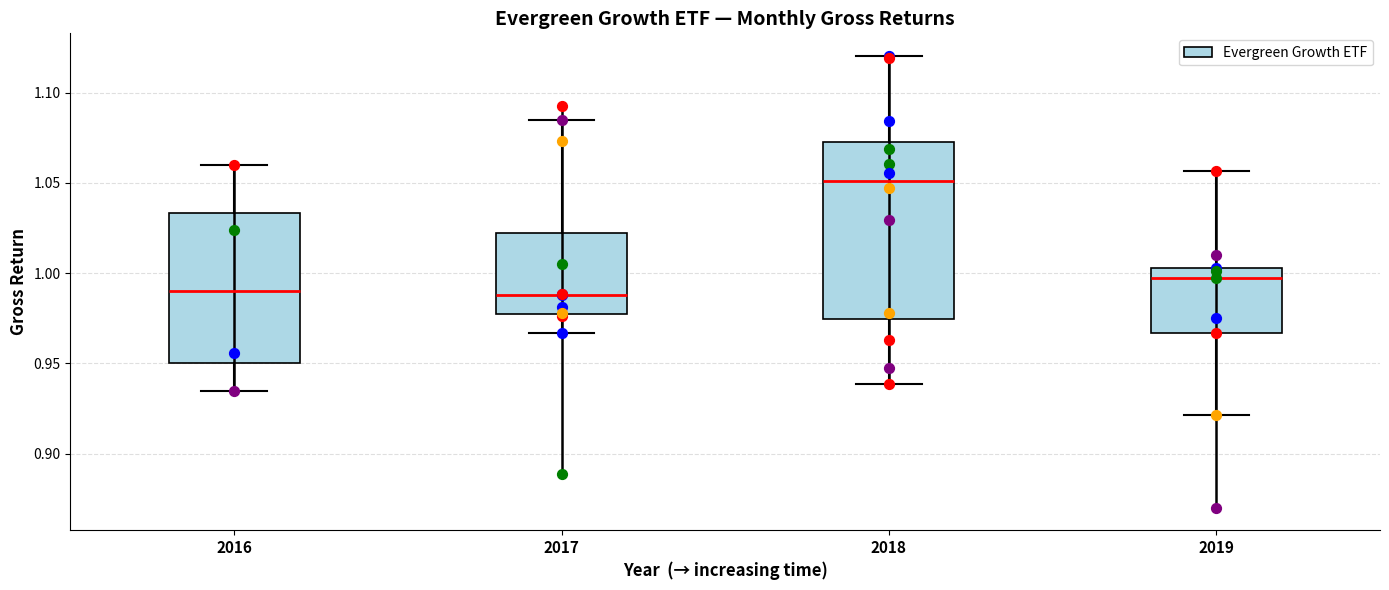

Where does the median line of the box at x = 2017 sit on the y-axis? The values are not printed on the chart, so give them approximately, as read against the axis.

0.990